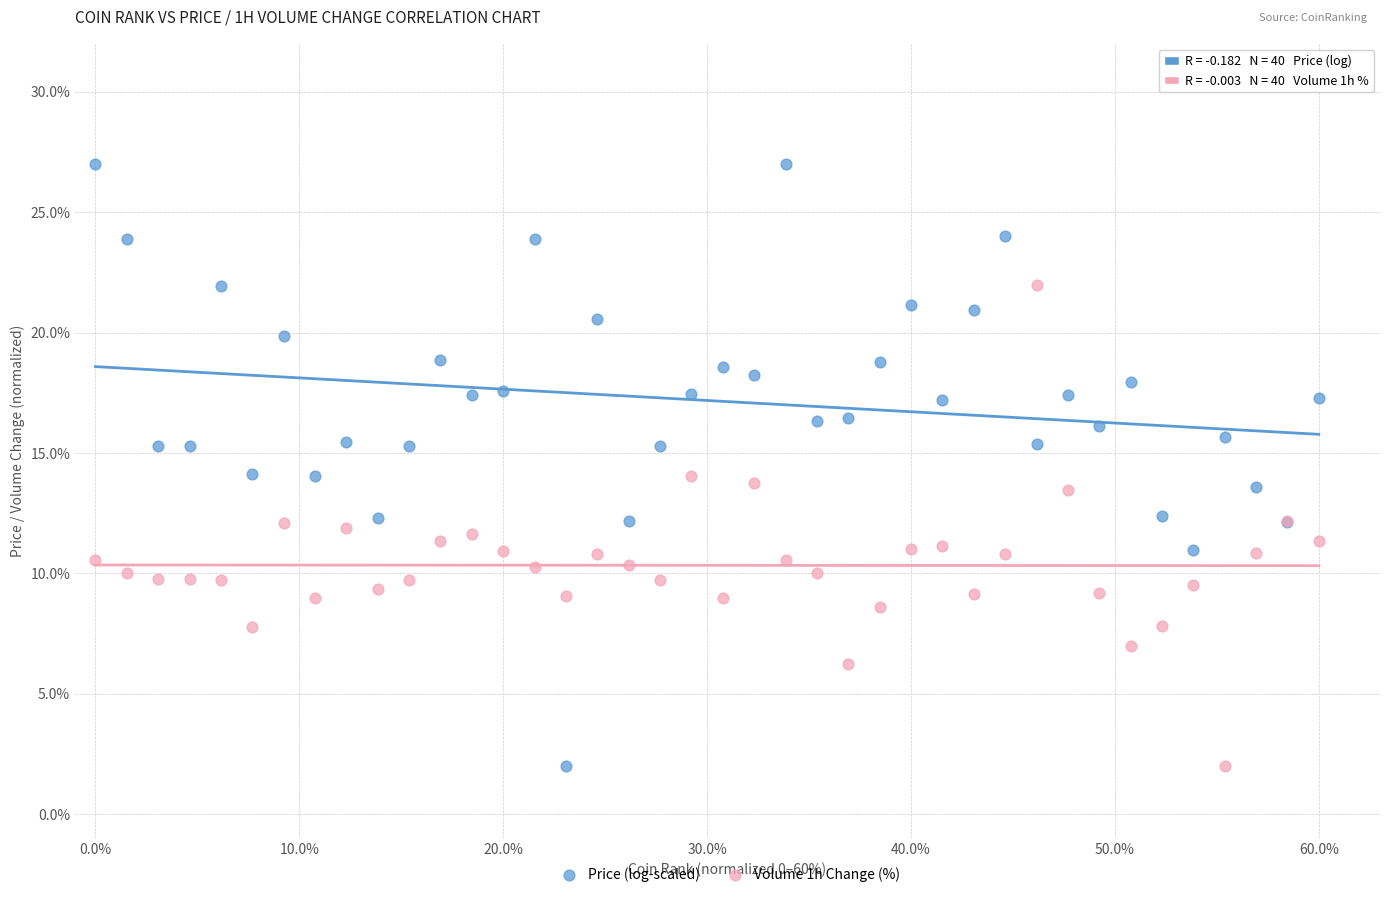

Which series has the widest spread of Y values?

Price (log-scaled)